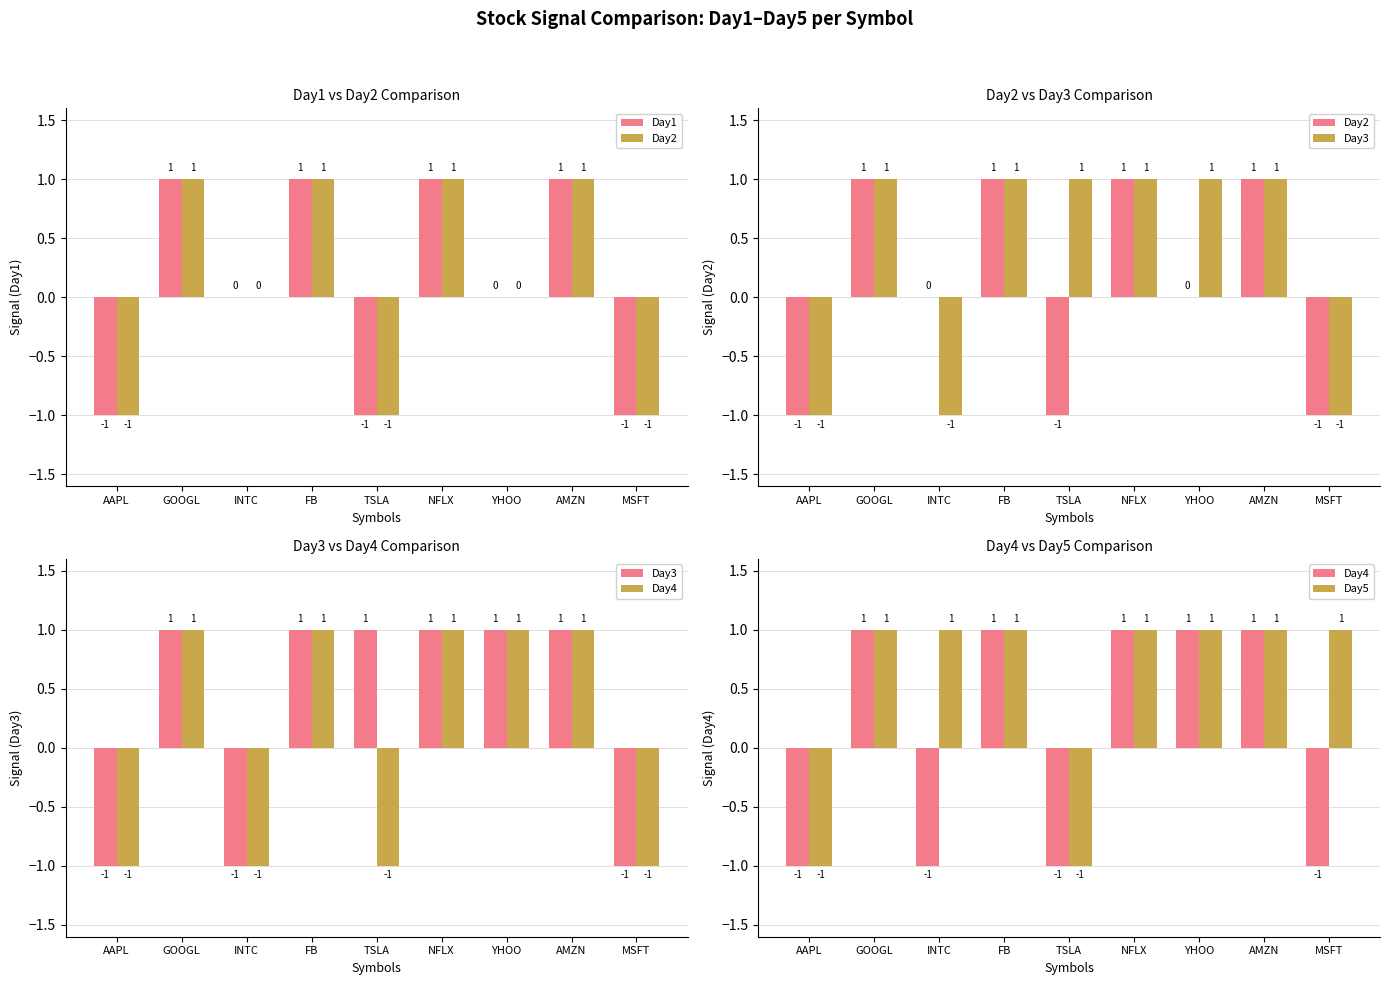

Where is Day2 nearest to the value 0?

INTC